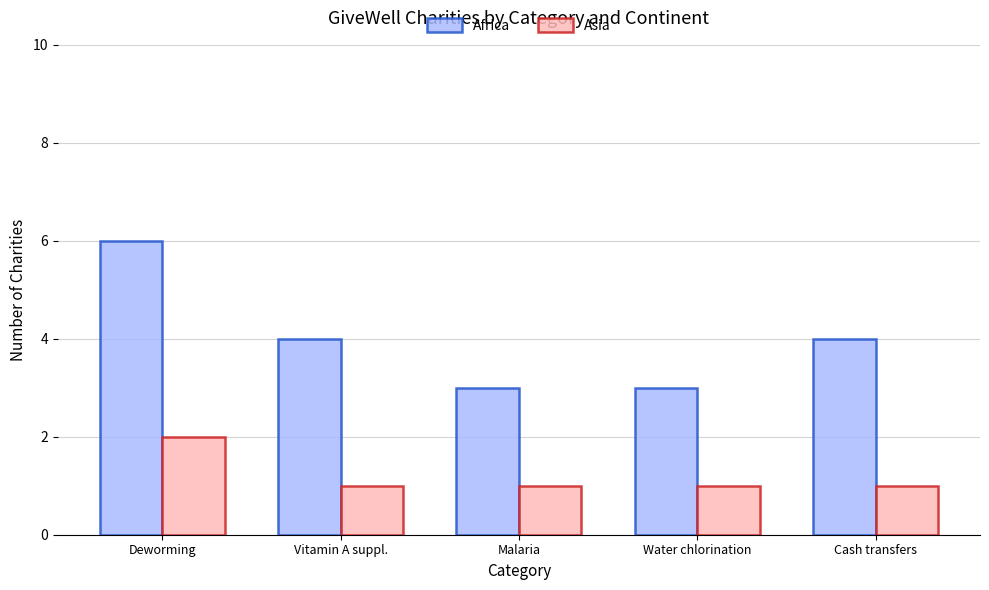

What is the label of the 4th bar from the left?

Water chlorination